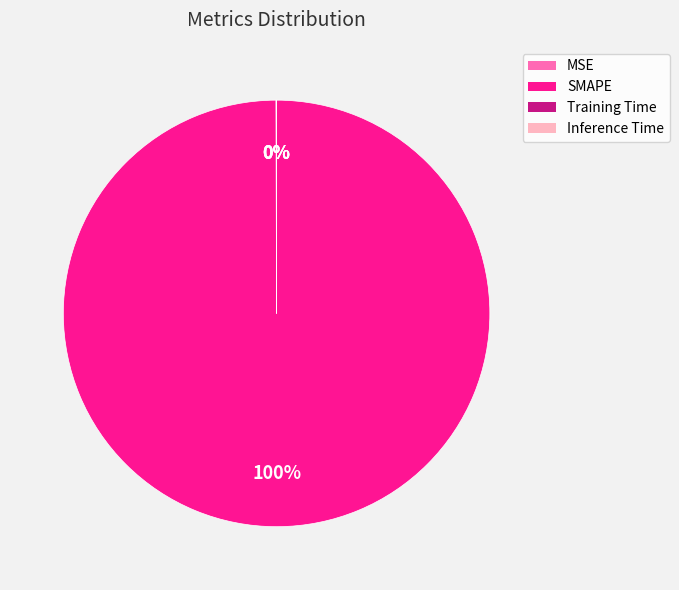

What is the largest slice in the pie chart?

SMAPE